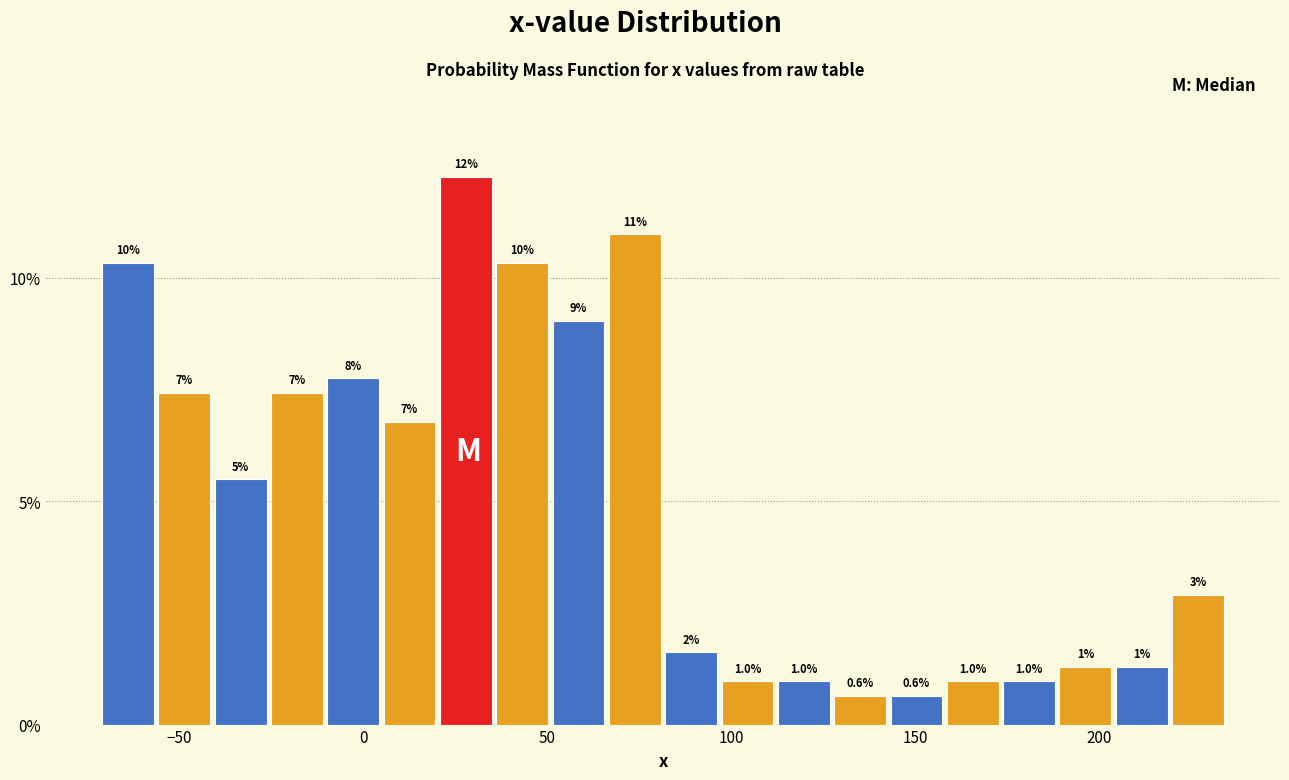

Read against the x-axis, roughly where is the centre of the tallest bar?

30